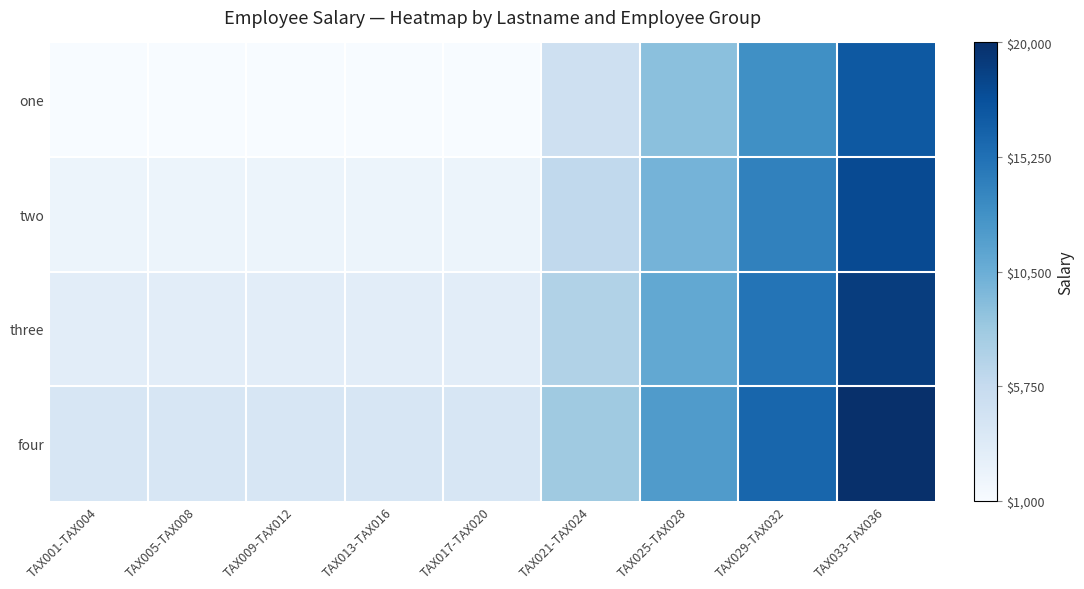

Reading left to right, list all the values displayed in this chart.

one: TAX001-TAX004=1000	TAX005-TAX008=1000	TAX009-TAX012=1000	TAX013-TAX016=1000	TAX017-TAX020=1000	TAX021-TAX024=5000	TAX025-TAX028=9000	TAX029-TAX032=13000	TAX033-TAX036=17000
two: TAX001-TAX004=2000	TAX005-TAX008=2000	TAX009-TAX012=2000	TAX013-TAX016=2000	TAX017-TAX020=2000	TAX021-TAX024=6000	TAX025-TAX028=10000	TAX029-TAX032=14000	TAX033-TAX036=18000
three: TAX001-TAX004=3000	TAX005-TAX008=3000	TAX009-TAX012=3000	TAX013-TAX016=3000	TAX017-TAX020=3000	TAX021-TAX024=7000	TAX025-TAX028=11000	TAX029-TAX032=15000	TAX033-TAX036=19000
four: TAX001-TAX004=4000	TAX005-TAX008=4000	TAX009-TAX012=4000	TAX013-TAX016=4000	TAX017-TAX020=4000	TAX021-TAX024=8000	TAX025-TAX028=12000	TAX029-TAX032=16000	TAX033-TAX036=20000